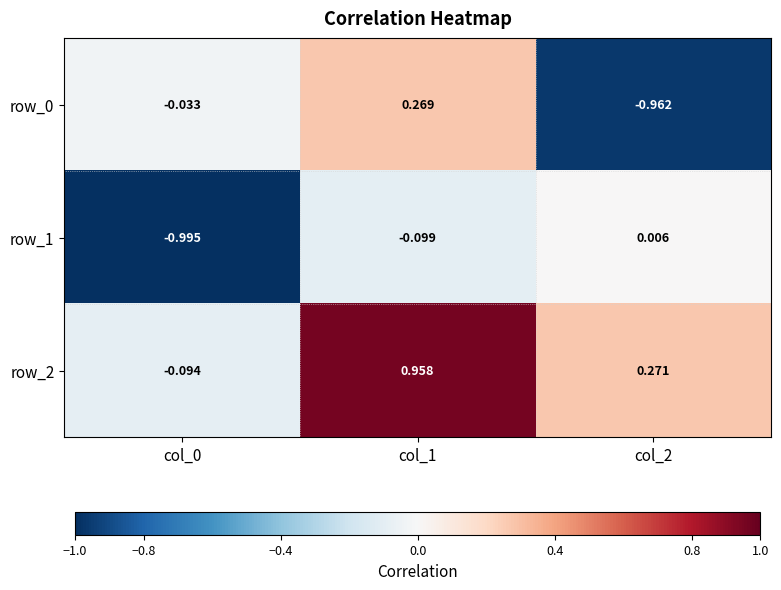

Is the value of row_0 at col_2 greater than the value of row_1 at col_0?

Yes